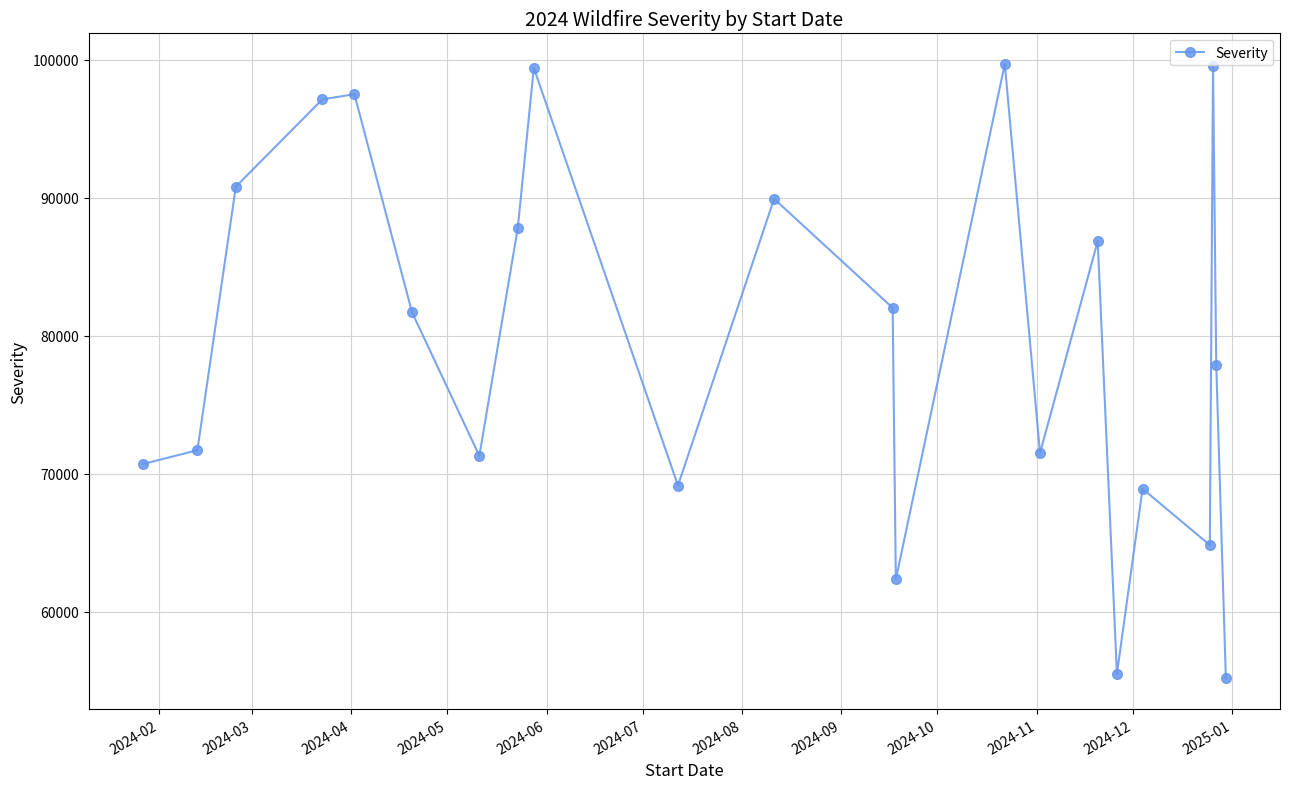

What is the smallest value displayed?

55168